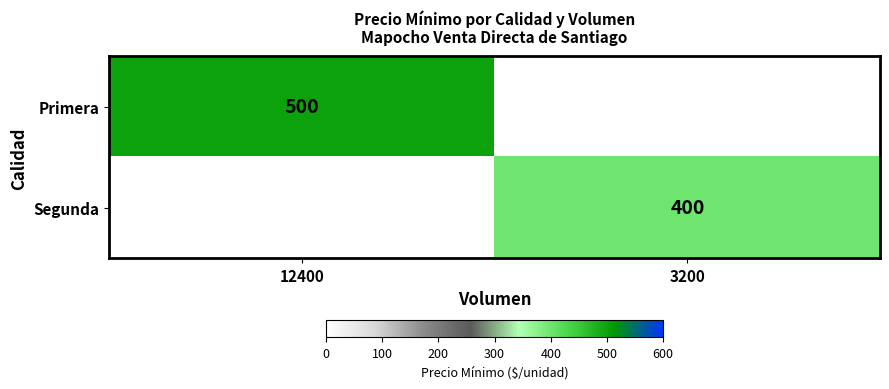

What is the smallest value displayed?

400.0